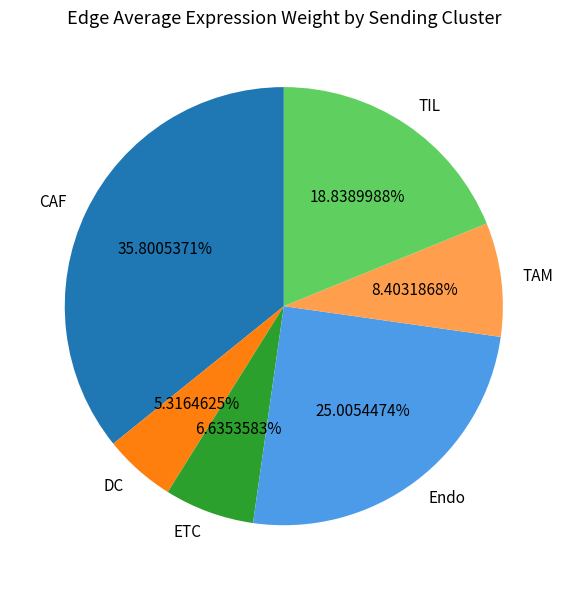

What is the largest slice in the pie chart?

CAF